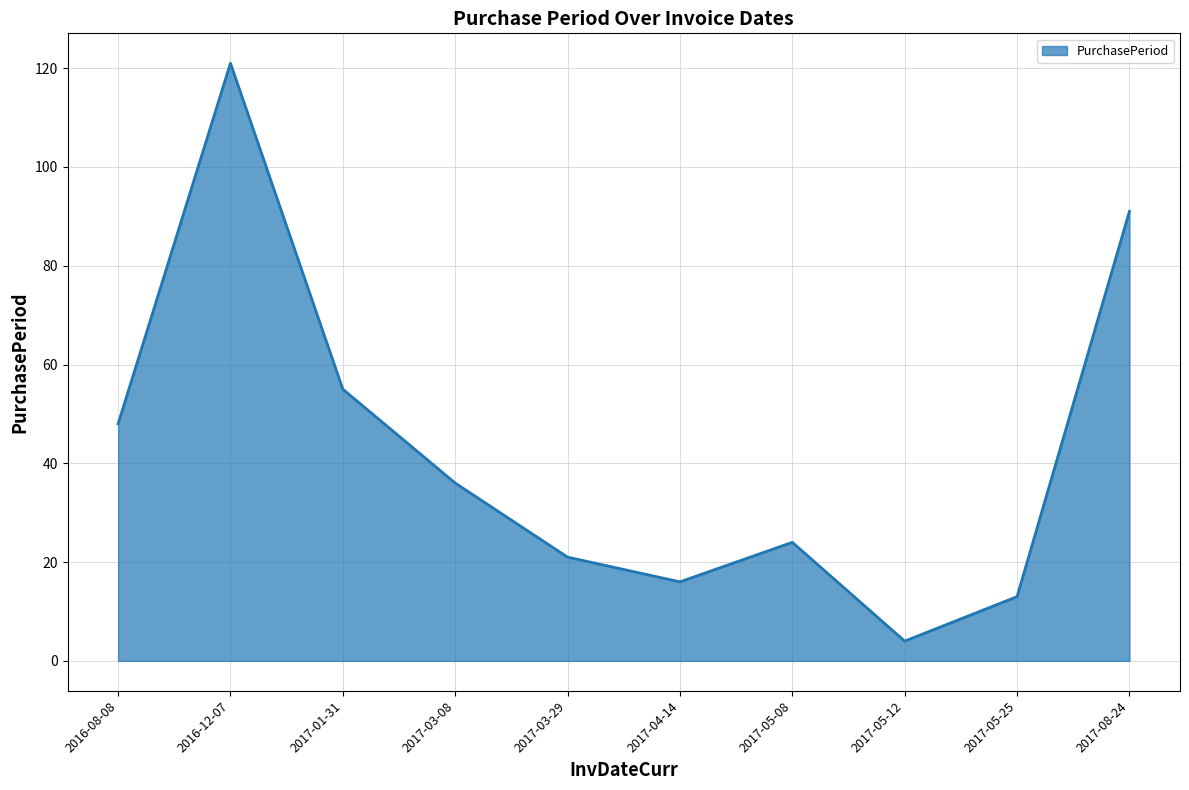

Between 2016-12-07 and 2016-08-08, which is larger?

2016-12-07